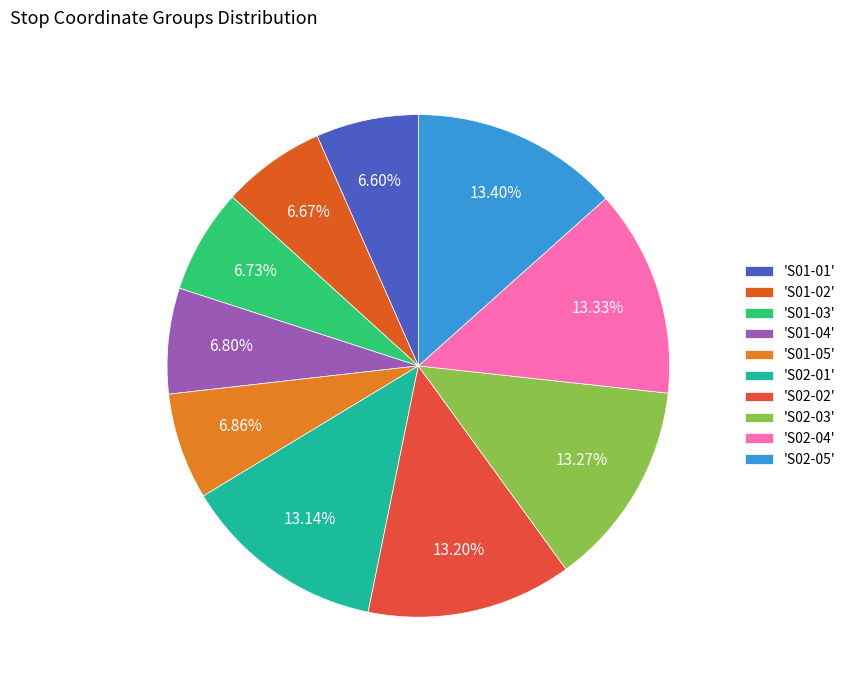

Rank the categories by value from lowest to highest.

S01-01, S01-02, S01-03, S01-04, S01-05, S02-01, S02-02, S02-03, S02-04, S02-05